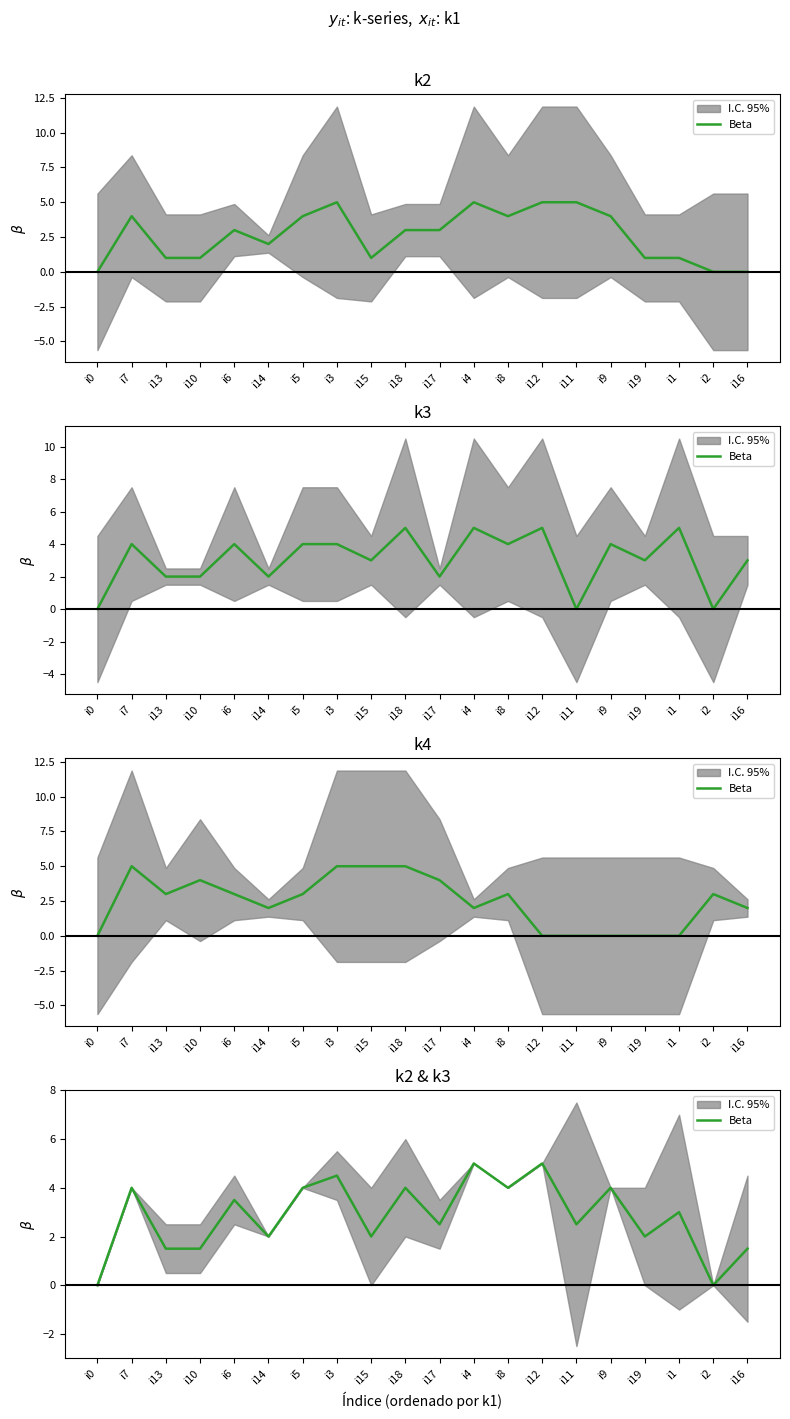

What is the average value?

2.8